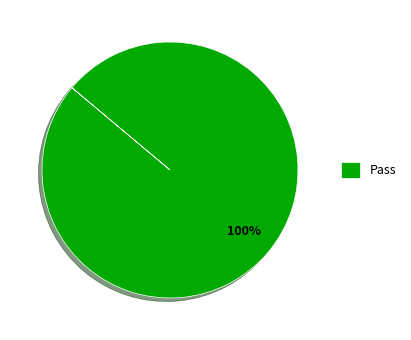

Is Pass the majority of the pie?

Yes